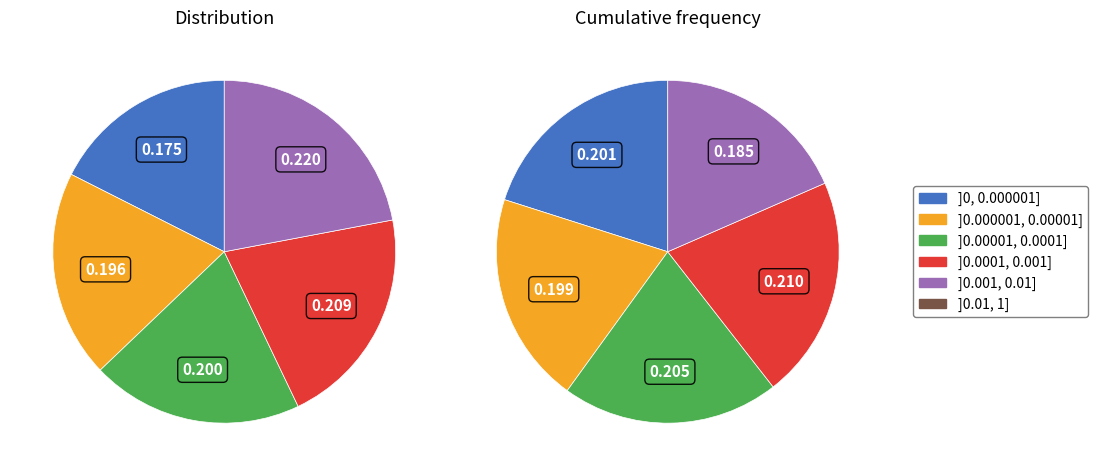

Is there any slice that represents more than half of the pie?

No